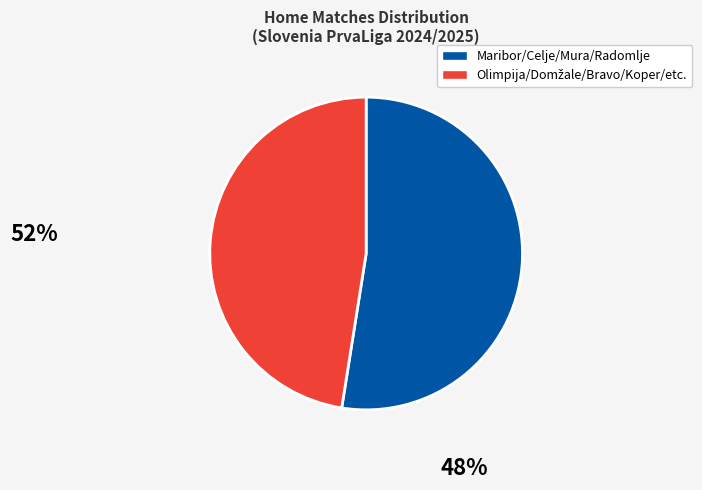

Which category accounts for the majority?

Maribor/Celje/Mura/Radomlje